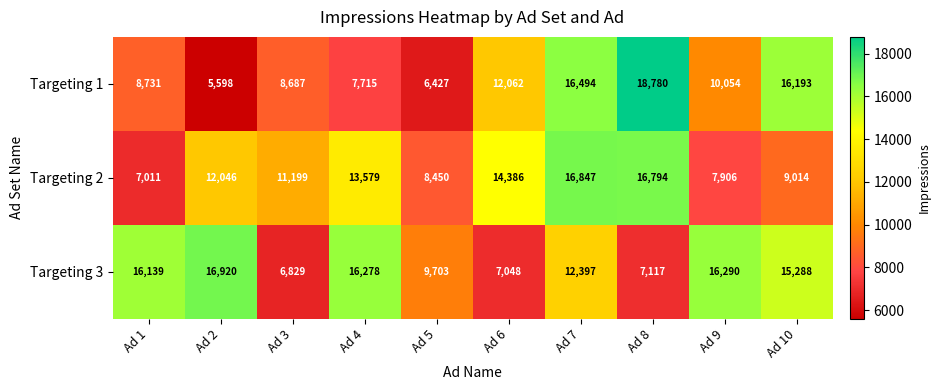

What is the smallest value displayed?

5598